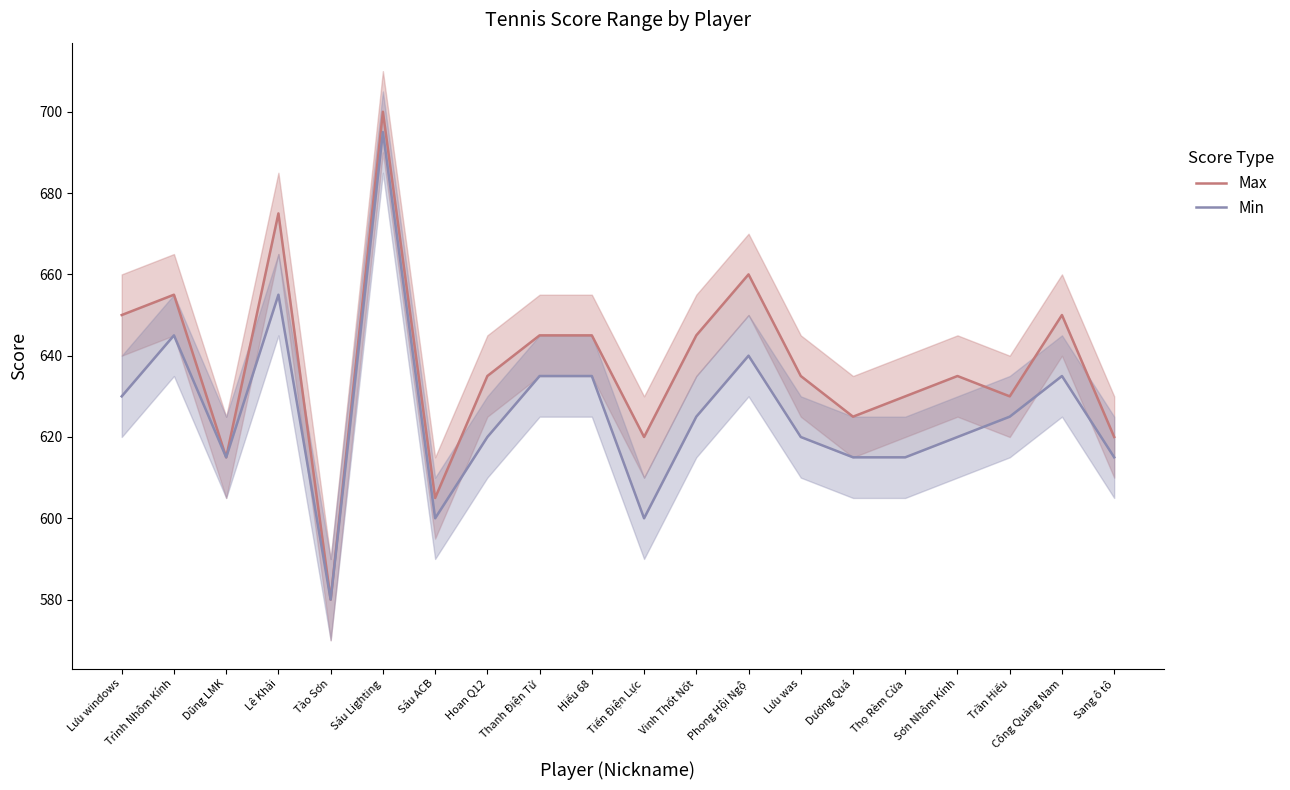

Where is the first local minimum for Max?

Dũng LMK